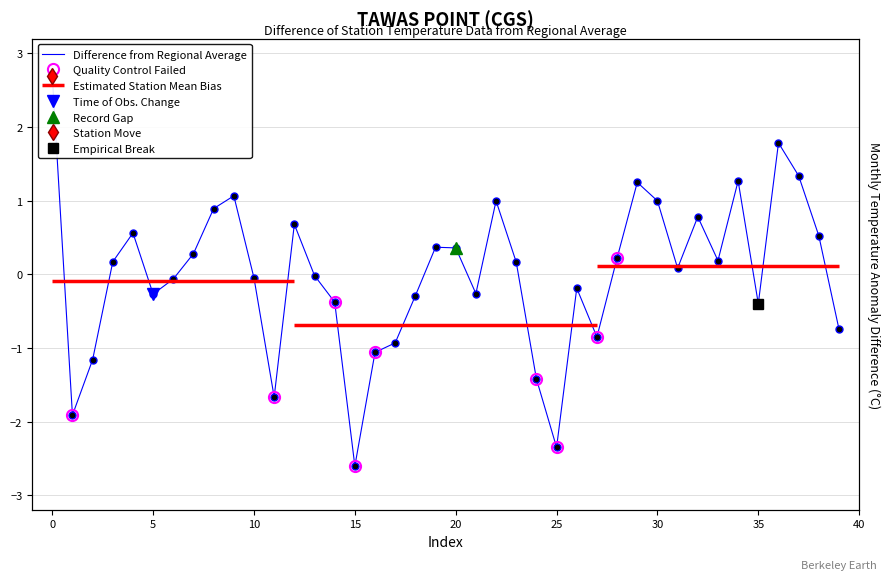

Reading left to right, list all the values displayed in this chart.

2.7	-1.9	-1.2	0.2	0.6	-0.3	-0.1	0.3	0.9	1.1	-0.1	-1.7	0.7	-0.0	-0.4	-2.6	-1.1	-0.9	-0.3	0.4	0.4	-0.3	1.0	0.2	-1.4	-2.3	-0.2	-0.9	0.2	1.2	1.0	0.1	0.8	0.2	1.3	-0.4	1.8	1.3	0.5	-0.7